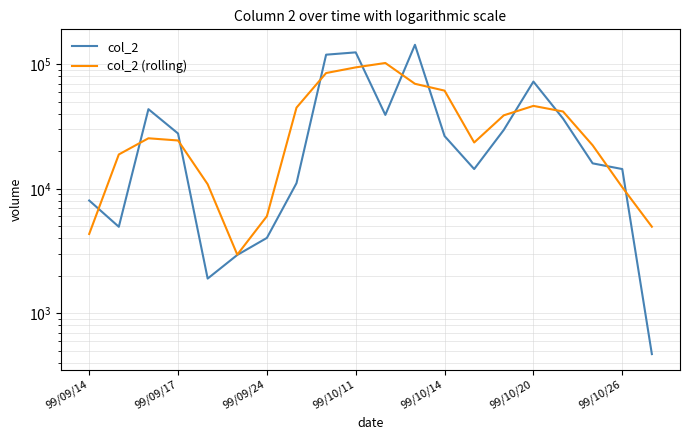

At which label does col_2 (rolling) reach its peak?

10